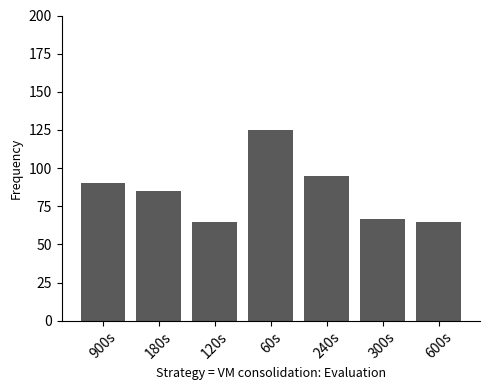

Reading left to right, list all the values displayed in this chart.

900s=90	180s=85	120s=65	60s=125	240s=95	300s=67	600s=65